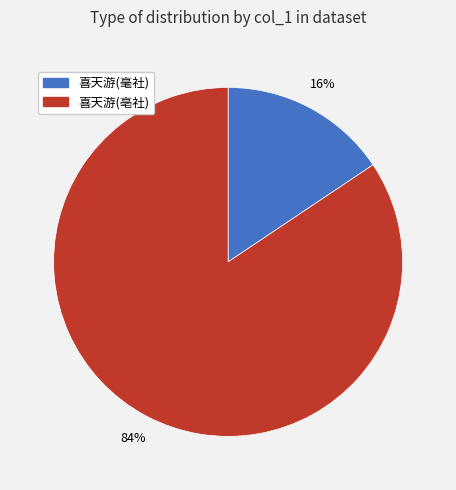

How many segments does this pie chart have?

2